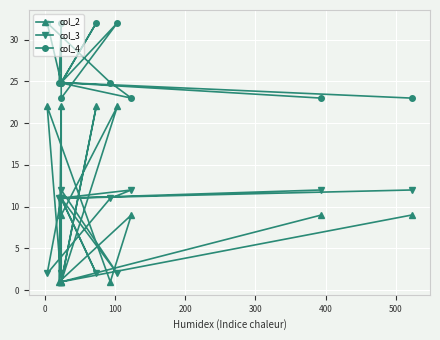

Which series has the widest spread of values?

col_2